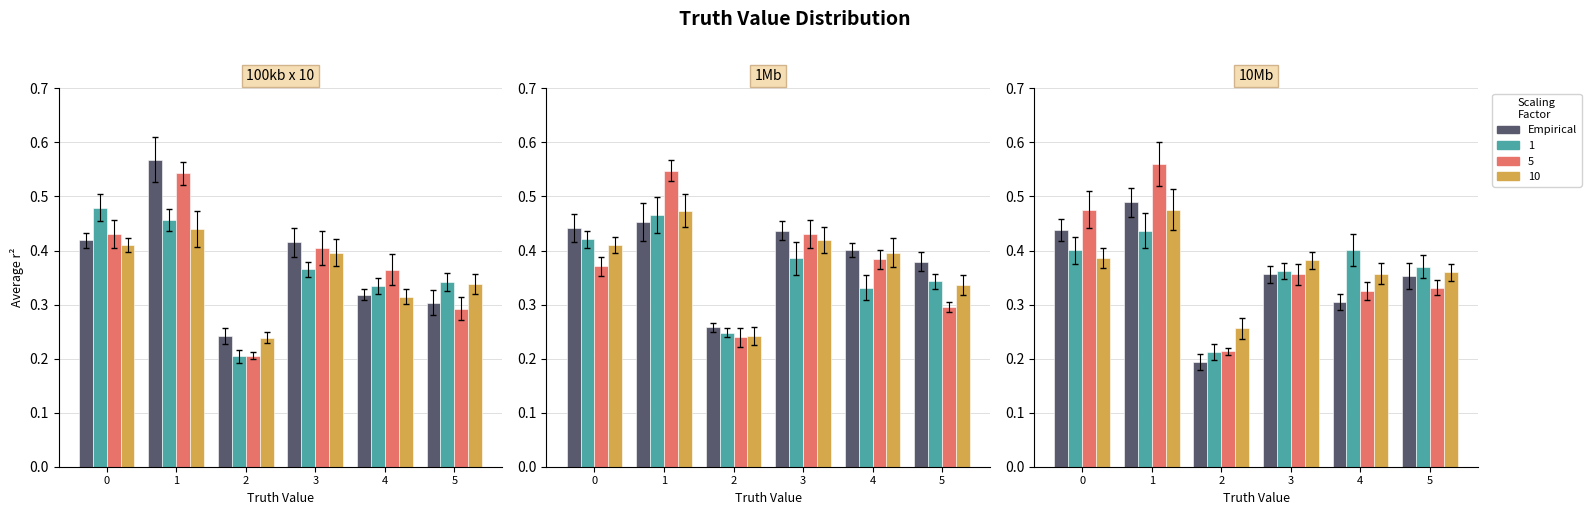

Rank the categories by value from lowest to highest.

2, 4, 5, 3, 0, 1